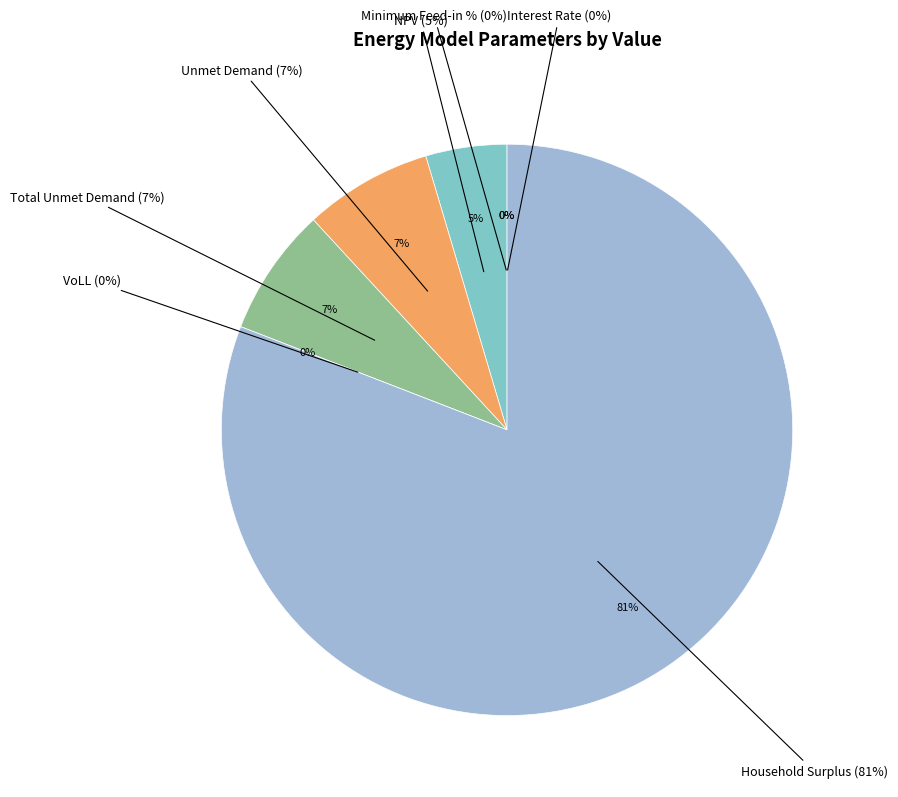

To the nearest percent, what is the difference between the NPV and Interest Rate slice percentages?

5%